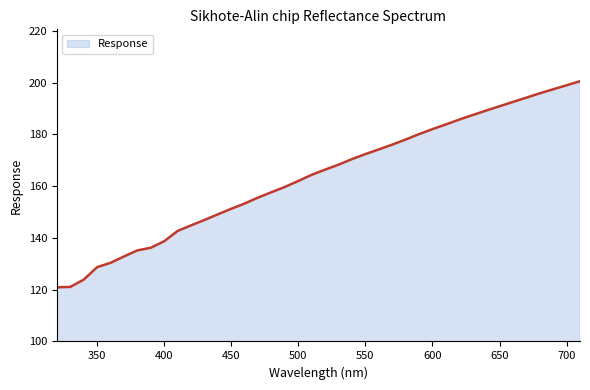

What is the difference between the maximum and minimum values?

79.6